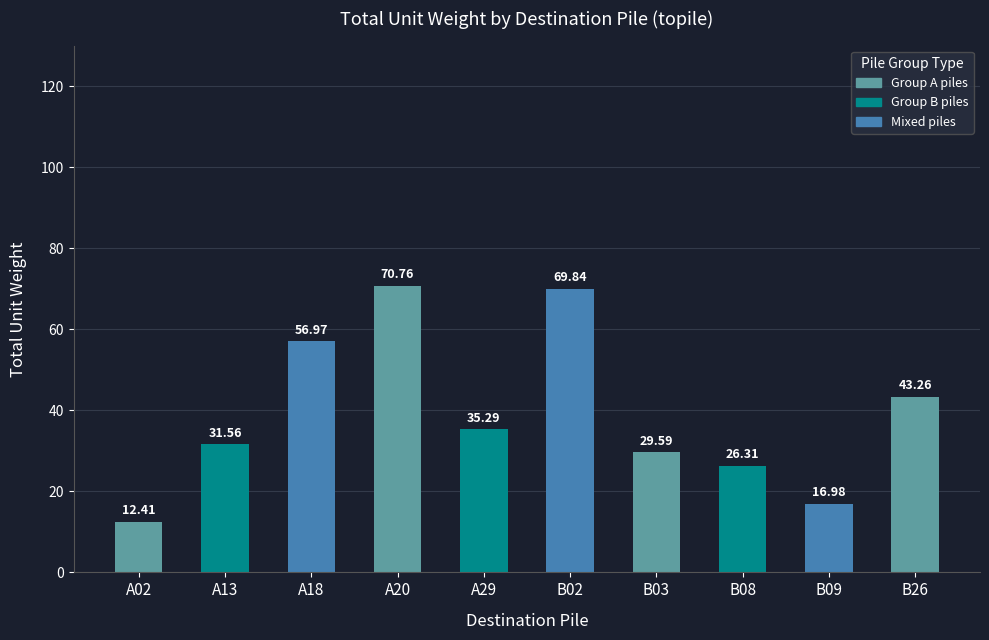

The value at B03 is 29.6. True or false?

True